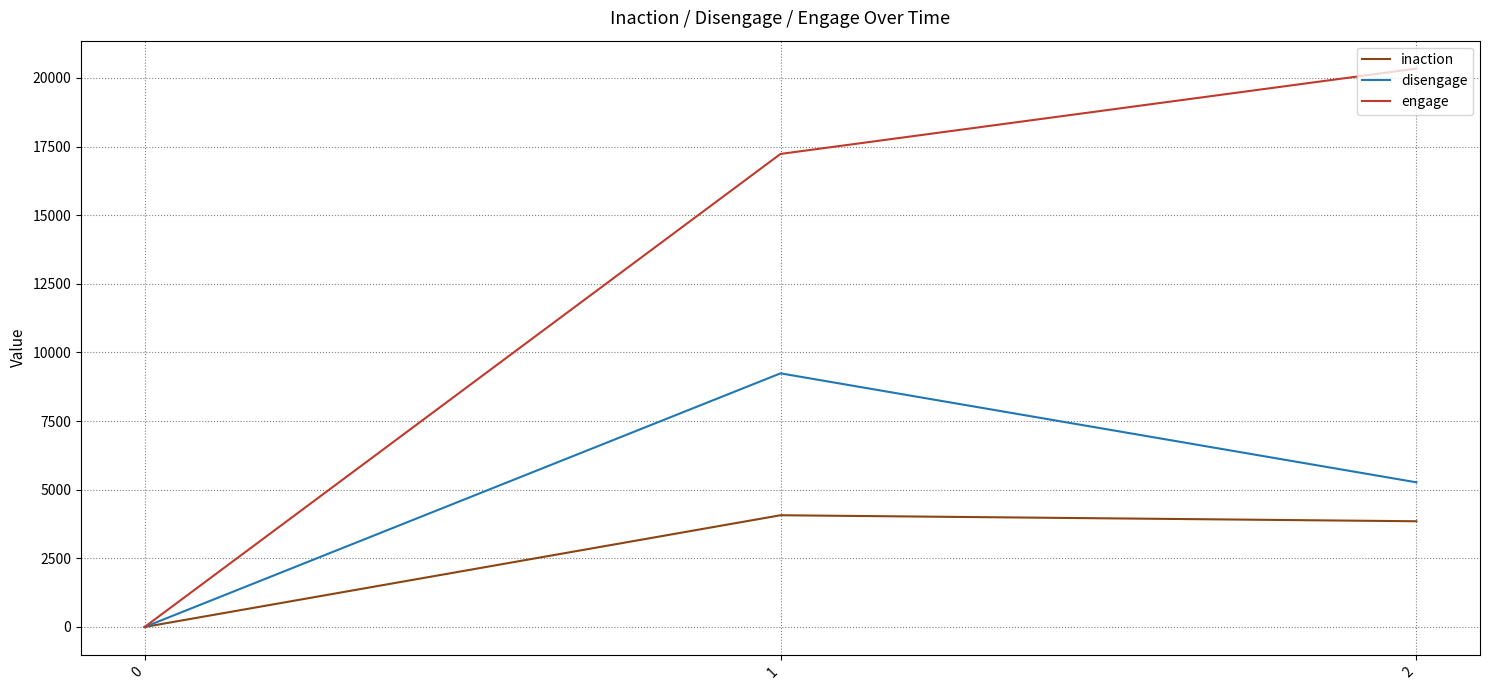

Which series has the largest range (max minus min)?

engage